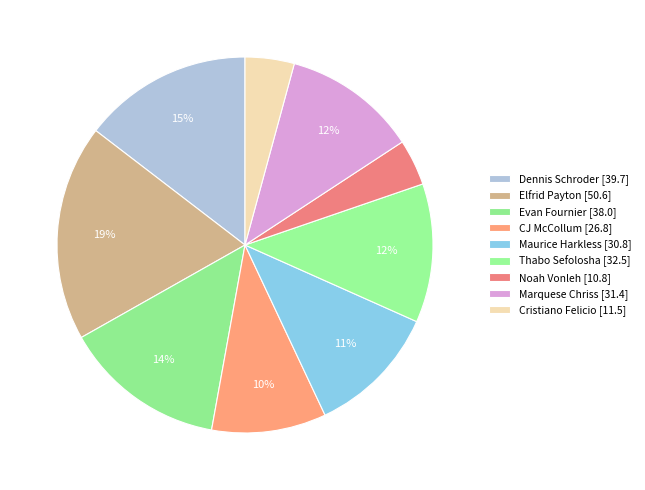

Count the number of slices in the pie.

9